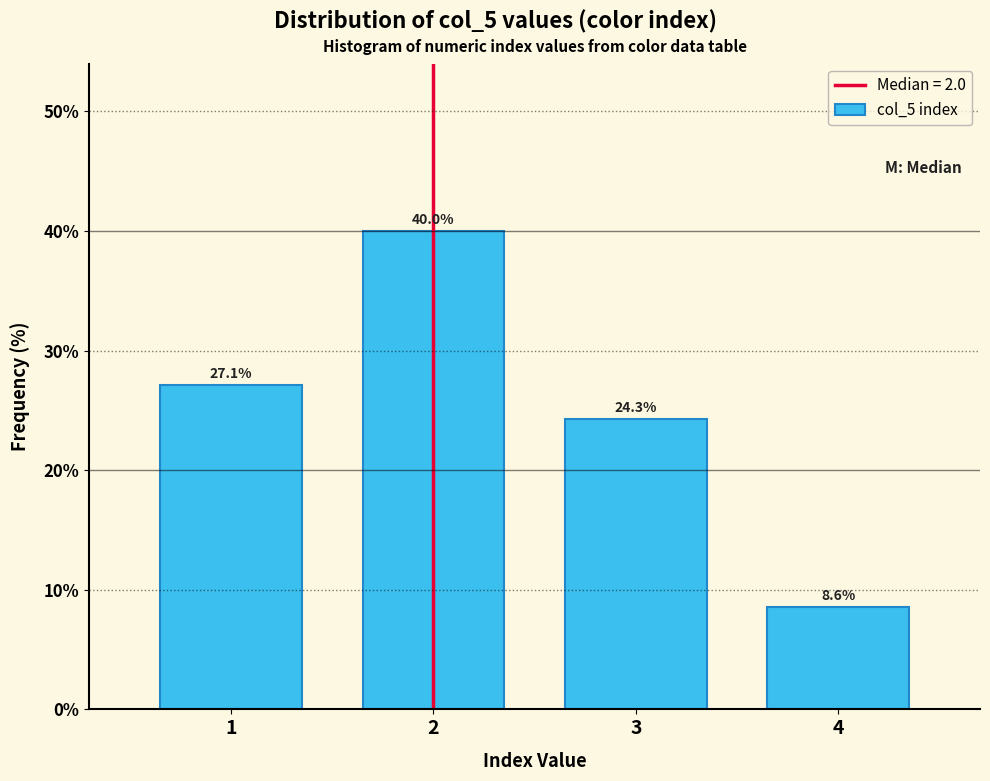

Reading left to right, list all the values displayed in this chart.

1=27.1	2=40.0	3=24.3	4=8.6